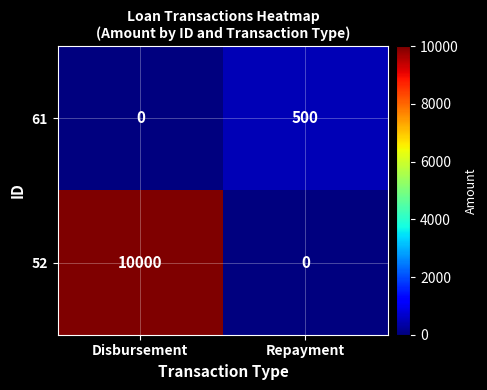

What is the average value of the 52 series?

5000